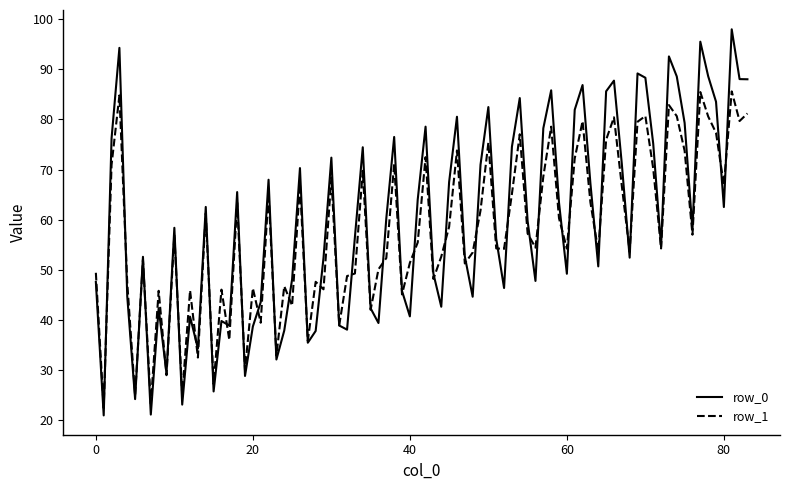

What is the greatest value displayed?

98.0